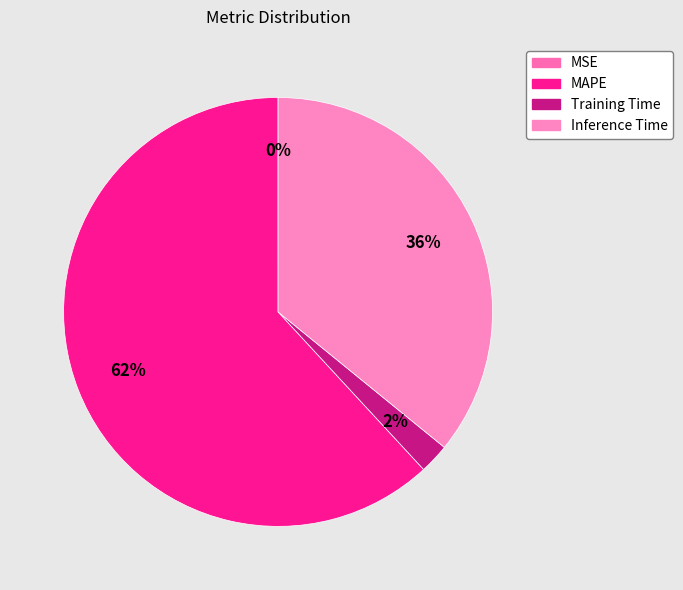

Is the sum of Training Time and MAPE greater than half?

Yes